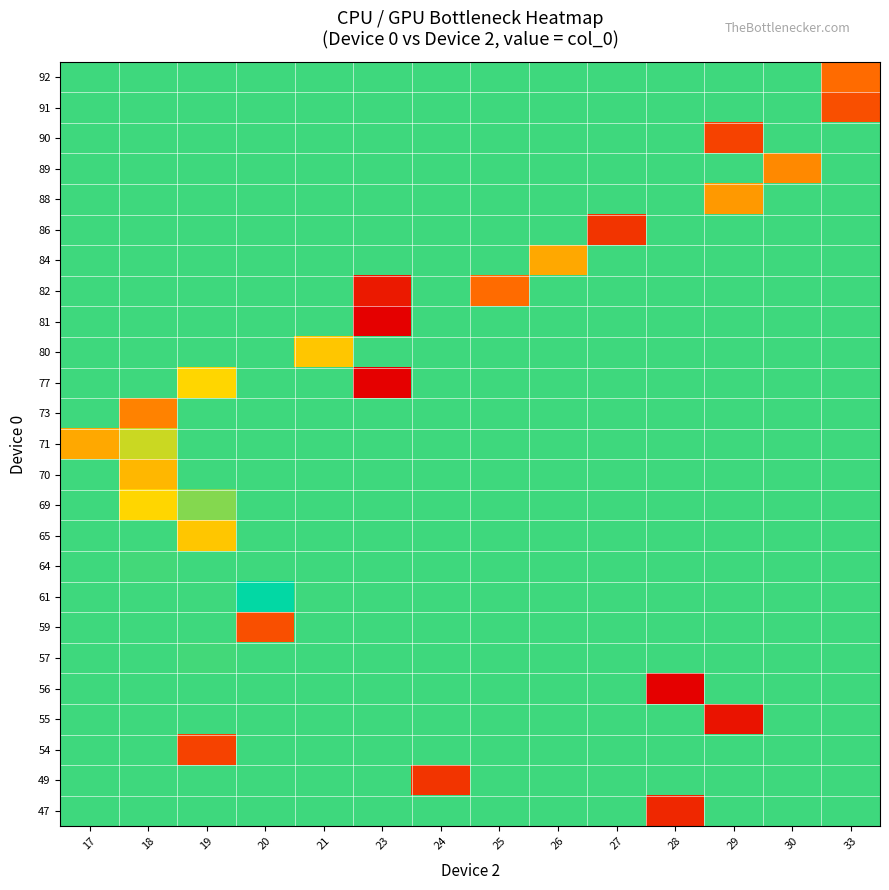

Reading left to right, what are all the values shown in this chart?

47: 17=49019.9	18=49019.9	19=49019.9	20=49019.9	21=49019.9	23=49019.9	24=49019.9	25=49019.9	26=49019.9	27=49019.9	28=49003.0	29=49019.9	30=49019.9	33=49019.9
49: 17=49019.9	18=49019.9	19=49019.9	20=49019.9	21=49019.9	23=49019.9	24=49004.0	25=49019.9	26=49019.9	27=49019.9	28=49019.9	29=49019.9	30=49019.9	33=49019.9
54: 17=49019.9	18=49019.9	19=49005.0	20=49019.9	21=49019.9	23=49019.9	24=49019.9	25=49019.9	26=49019.9	27=49019.9	28=49019.9	29=49019.9	30=49019.9	33=49019.9
55: 17=49019.9	18=49019.9	19=49019.9	20=49019.9	21=49019.9	23=49019.9	24=49019.9	25=49019.9	26=49019.9	27=49019.9	28=49019.9	29=49001.5	30=49019.9	33=49019.9
56: 17=49019.9	18=49019.9	19=49019.9	20=49019.9	21=49019.9	23=49019.9	24=49019.9	25=49019.9	26=49019.9	27=49019.9	28=49000.0	29=49019.9	30=49019.9	33=49019.9
57: 17=49019.9	18=49019.9	19=49020.0	20=49019.9	21=49019.9	23=49019.9	24=49019.9	25=49019.9	26=49019.9	27=49019.9	28=49019.9	29=49019.9	30=49019.9	33=49019.9
59: 17=49019.9	18=49019.9	19=49019.9	20=49006.0	21=49019.9	23=49019.9	24=49019.9	25=49019.9	26=49019.9	27=49019.9	28=49019.9	29=49019.9	30=49019.9	33=49019.9
61: 17=49019.9	18=49019.9	19=49019.9	20=49019.0	21=49019.9	23=49019.9	24=49019.9	25=49019.9	26=49019.9	27=49019.9	28=49019.9	29=49019.9	30=49019.9	33=49019.9
64: 17=49019.9	18=49018.0	19=49019.9	20=49019.9	21=49019.9	23=49019.9	24=49019.9	25=49019.9	26=49019.9	27=49019.9	28=49019.9	29=49019.9	30=49019.9	33=49019.9
65: 17=49019.9	18=49019.9	19=49014.0	20=49019.9	21=49019.9	23=49019.9	24=49019.9	25=49019.9	26=49019.9	27=49019.9	28=49019.9	29=49019.9	30=49019.9	33=49019.9
69: 17=49019.9	18=49015.0	19=49017.0	20=49019.9	21=49019.9	23=49019.9	24=49019.9	25=49019.9	26=49019.9	27=49019.9	28=49019.9	29=49019.9	30=49019.9	33=49019.9
70: 17=49019.9	18=49013.0	19=49019.9	20=49019.9	21=49019.9	23=49019.9	24=49019.9	25=49019.9	26=49019.9	27=49019.9	28=49019.9	29=49019.9	30=49019.9	33=49019.9
71: 17=49012.0	18=49022.0	19=49019.9	20=49019.9	21=49019.9	23=49019.9	24=49019.9	25=49019.9	26=49019.9	27=49019.9	28=49019.9	29=49019.9	30=49019.9	33=49019.9
73: 17=49019.9	18=49009.5	19=49019.9	20=49019.9	21=49019.9	23=49019.9	24=49019.9	25=49019.9	26=49019.9	27=49019.9	28=49019.9	29=49019.9	30=49019.9	33=49019.9
77: 17=49019.9	18=49019.9	19=49023.0	20=49019.9	21=49019.9	23=49038.0	24=49019.9	25=49019.9	26=49019.9	27=49019.9	28=49019.9	29=49019.9	30=49019.9	33=49019.9
80: 17=49019.9	18=49019.9	19=49019.9	20=49019.9	21=49024.0	23=49019.9	24=49019.9	25=49019.9	26=49019.9	27=49019.9	28=49019.9	29=49019.9	30=49019.9	33=49019.9
81: 17=49019.9	18=49019.9	19=49019.9	20=49019.9	21=49019.9	23=49038.0	24=49019.9	25=49019.9	26=49019.9	27=49019.9	28=49019.9	29=49019.9	30=49019.9	33=49019.9
82: 17=49019.9	18=49019.9	19=49019.9	20=49019.9	21=49019.9	23=49036.0	24=49019.9	25=49030.0	26=49019.9	27=49019.9	28=49019.9	29=49019.9	30=49019.9	33=49019.9
84: 17=49019.9	18=49019.9	19=49019.9	20=49019.9	21=49019.9	23=49019.9	24=49019.9	25=49019.9	26=49026.0	27=49019.9	28=49019.9	29=49019.9	30=49019.9	33=49019.9
86: 17=49019.9	18=49019.9	19=49019.9	20=49019.9	21=49019.9	23=49019.9	24=49019.9	25=49019.9	26=49019.9	27=49034.0	28=49019.9	29=49019.9	30=49019.9	33=49019.9
88: 17=49019.9	18=49019.9	19=49019.9	20=49019.9	21=49019.9	23=49019.9	24=49019.9	25=49019.9	26=49019.9	27=49019.9	28=49019.9	29=49027.0	30=49019.9	33=49019.9
89: 17=49019.9	18=49019.9	19=49019.9	20=49019.9	21=49019.9	23=49019.9	24=49019.9	25=49019.9	26=49019.9	27=49019.9	28=49019.9	29=49019.9	30=49028.0	33=49019.9
90: 17=49019.9	18=49019.9	19=49019.9	20=49019.9	21=49019.9	23=49019.9	24=49019.9	25=49019.9	26=49019.9	27=49019.9	28=49019.9	29=49033.0	30=49019.9	33=49019.9
91: 17=49019.9	18=49019.9	19=49019.9	20=49019.9	21=49019.9	23=49019.9	24=49019.9	25=49019.9	26=49019.9	27=49019.9	28=49019.9	29=49019.9	30=49019.9	33=49032.0
92: 17=49019.9	18=49019.9	19=49019.9	20=49019.9	21=49019.9	23=49019.9	24=49019.9	25=49019.9	26=49019.9	27=49019.9	28=49019.9	29=49019.9	30=49019.9	33=49030.0